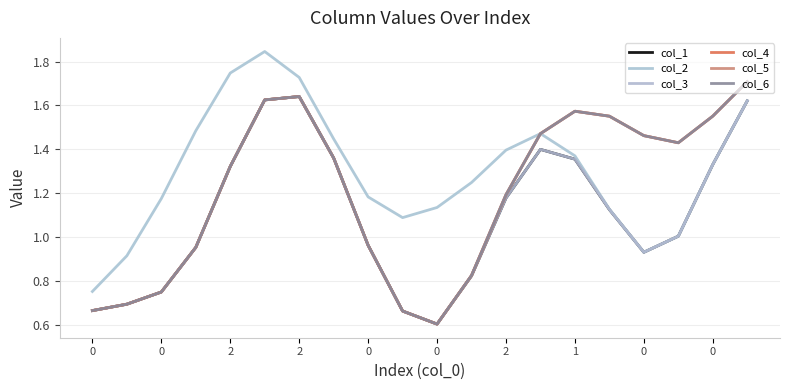

Which series has the largest total across all categories?

col_2